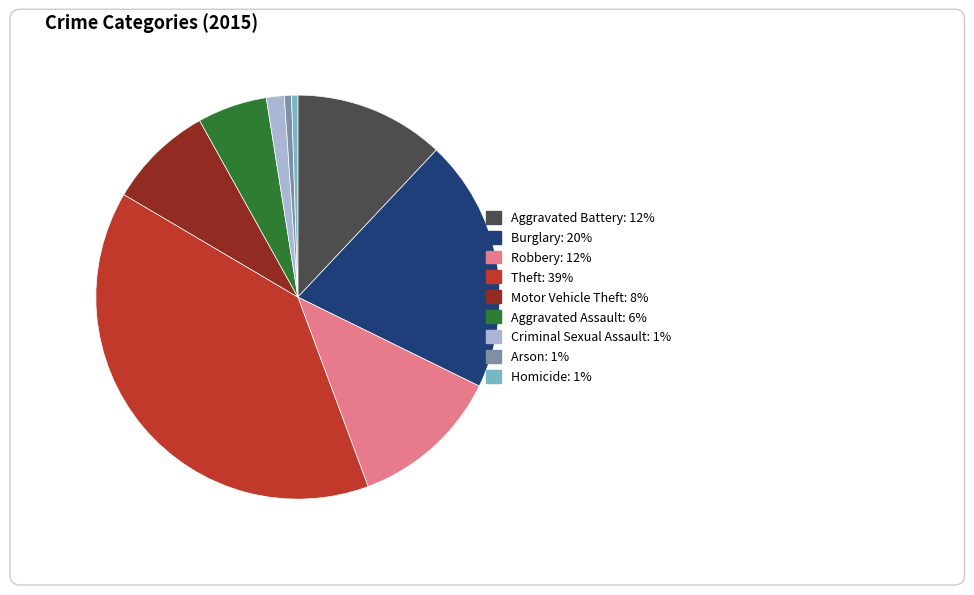

What percentage is NOT represented by Aggravated Battery?

88.0%